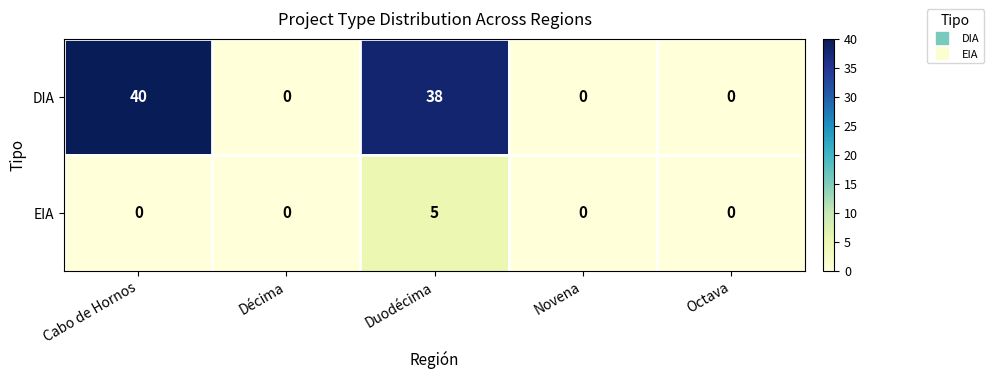

What is the highest value of the DIA series?

40